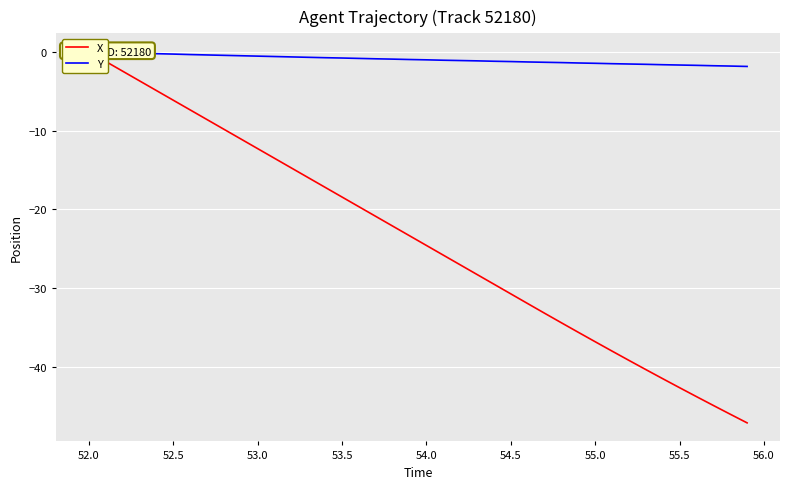

List the series in order of their peak value, lowest first.

X, Y